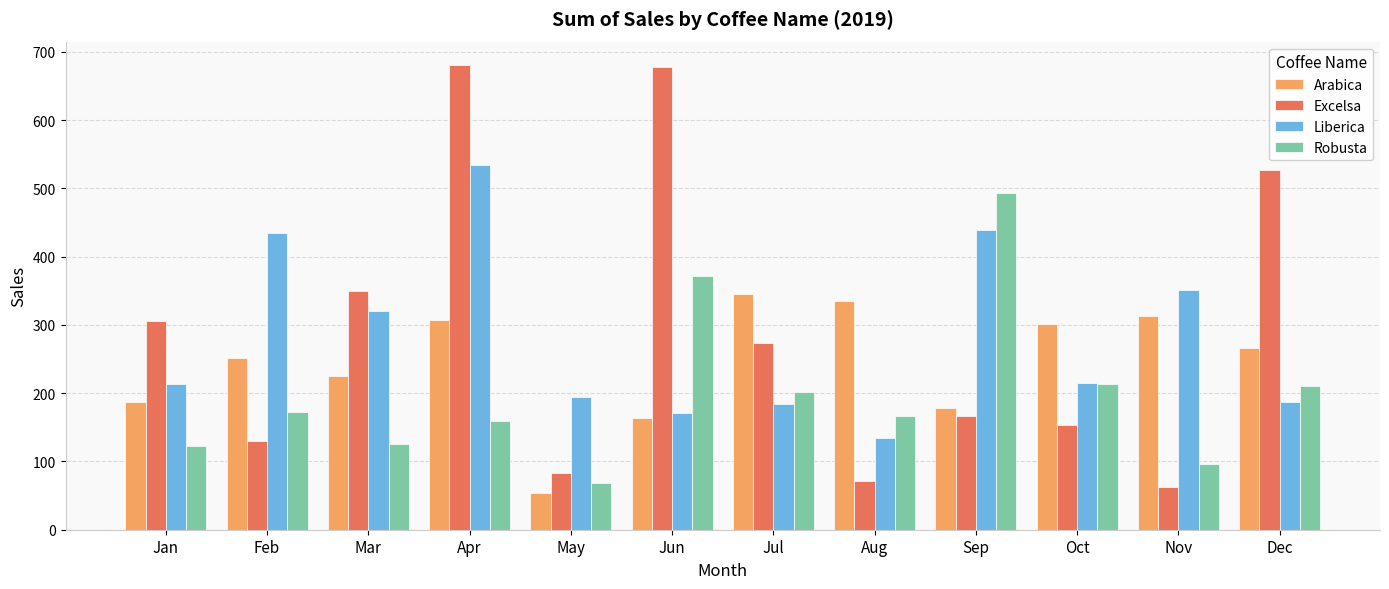

Which series has the largest range (max minus min)?

Excelsa